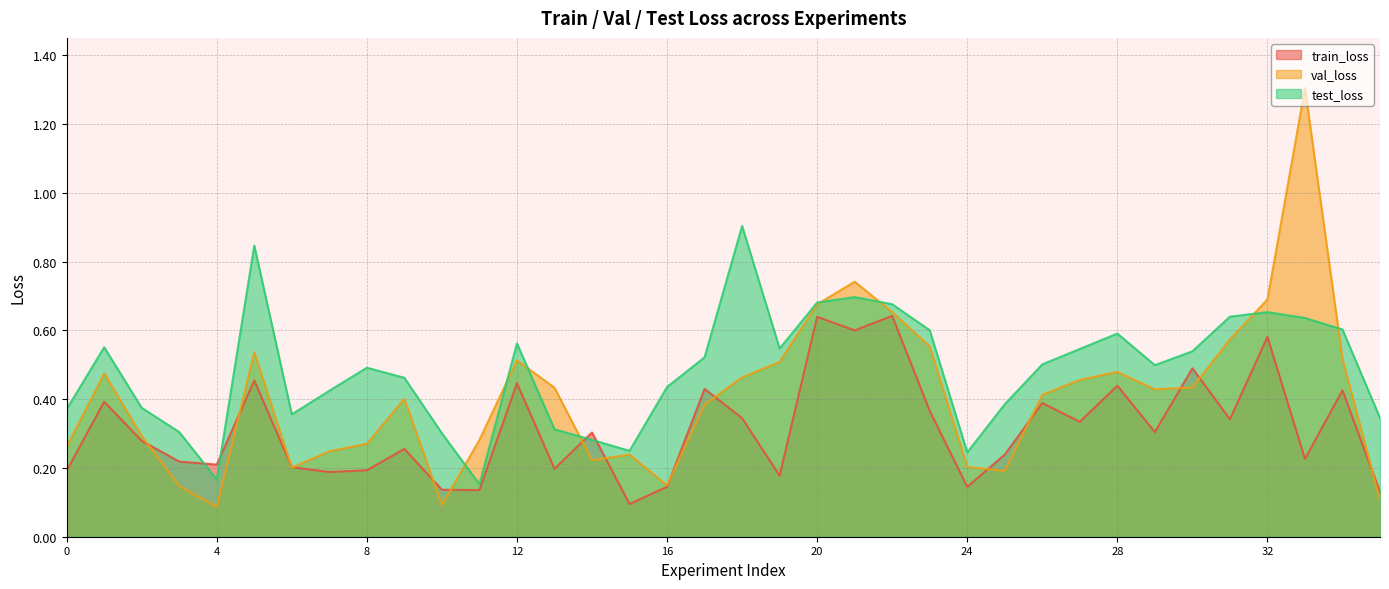

What is the difference between the highest and lowest values at 17?

0.1